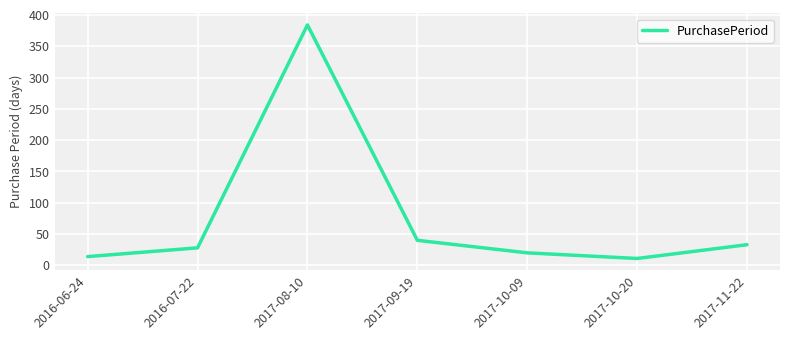

At which category does the data reach its first local valley?

2017-10-20